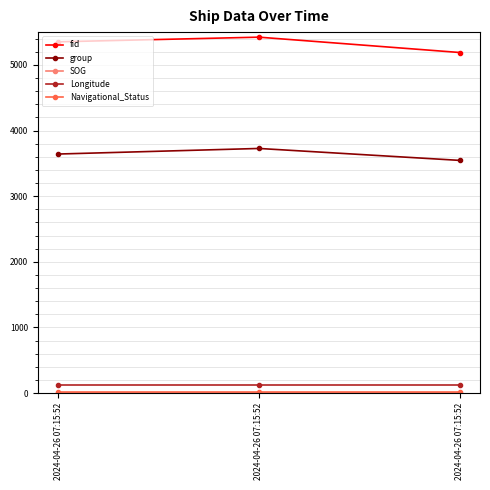

Is the value of fid at 2024-04-26 07:15:52 greater than the value of SOG at 2024-04-26 07:15:52?

Yes